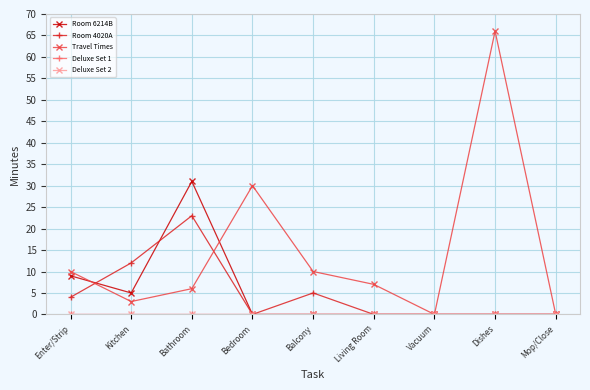

What is the label of the 8th point from the right?

Kitchen